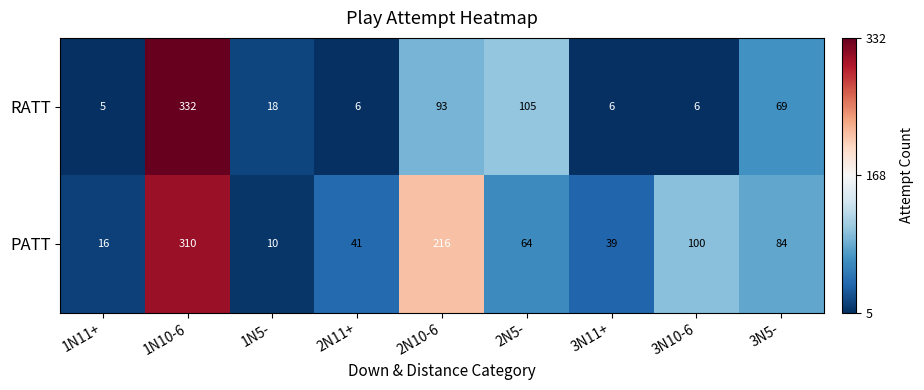

Reading left to right, extract all data points from this chart.

RATT: 1N11+=5	1N10-6=332	1N5-=18	2N11+=6	2N10-6=93	2N5-=105	3N11+=6	3N10-6=6	3N5-=69
PATT: 1N11+=16	1N10-6=310	1N5-=10	2N11+=41	2N10-6=216	2N5-=64	3N11+=39	3N10-6=100	3N5-=84